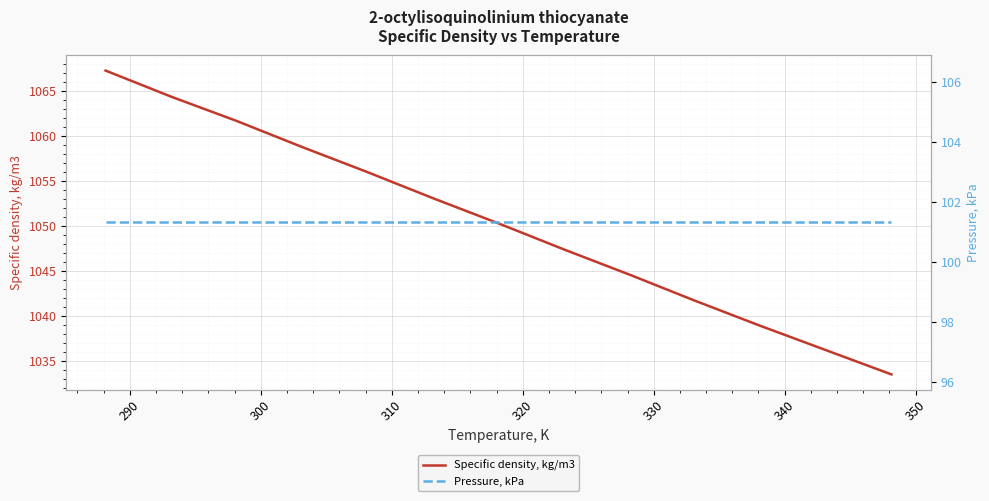

What are all the series names shown in the legend?

Specific density, kg/m3, Pressure, kPa